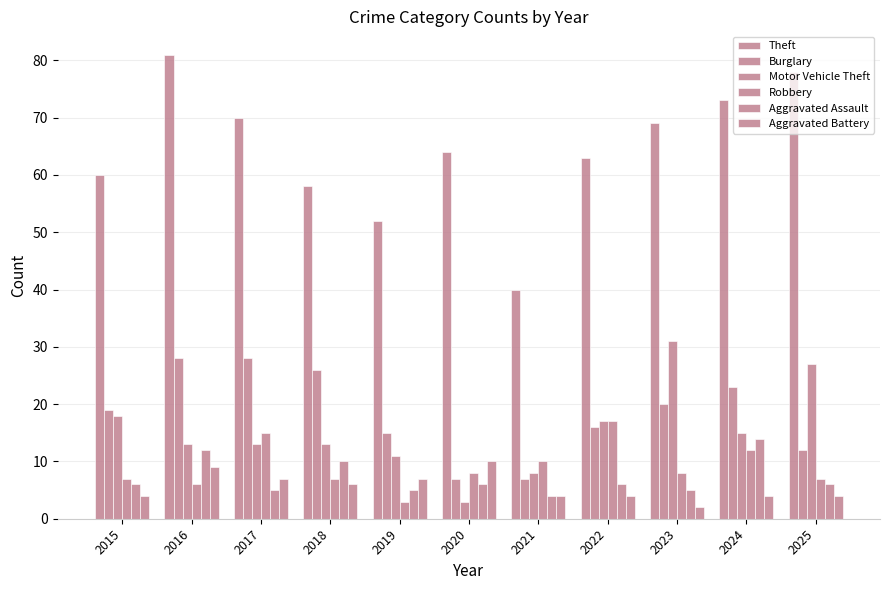

What is the maximum value shown in the chart?

81